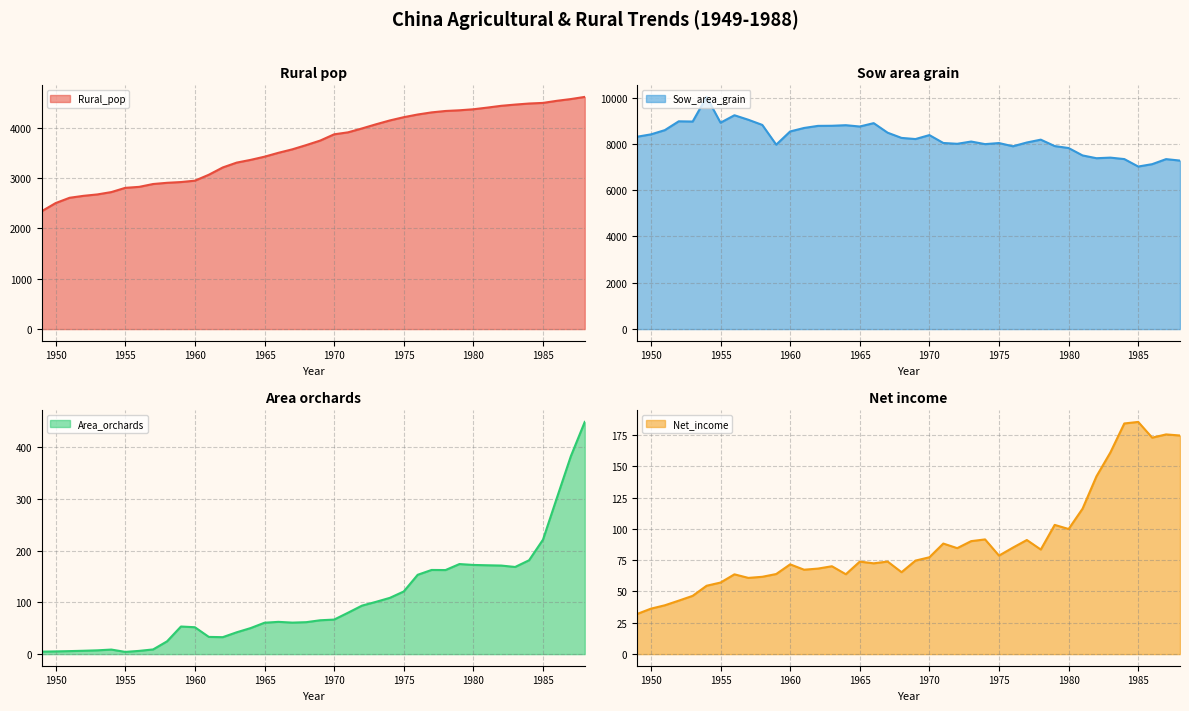

Which series has the largest total across all categories?

Sow_area_grain